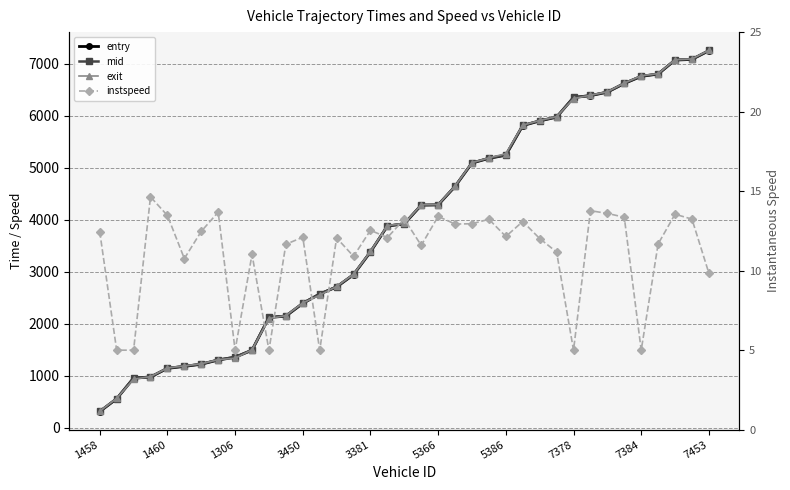

True or false: entry and mid intersect in this chart.

False